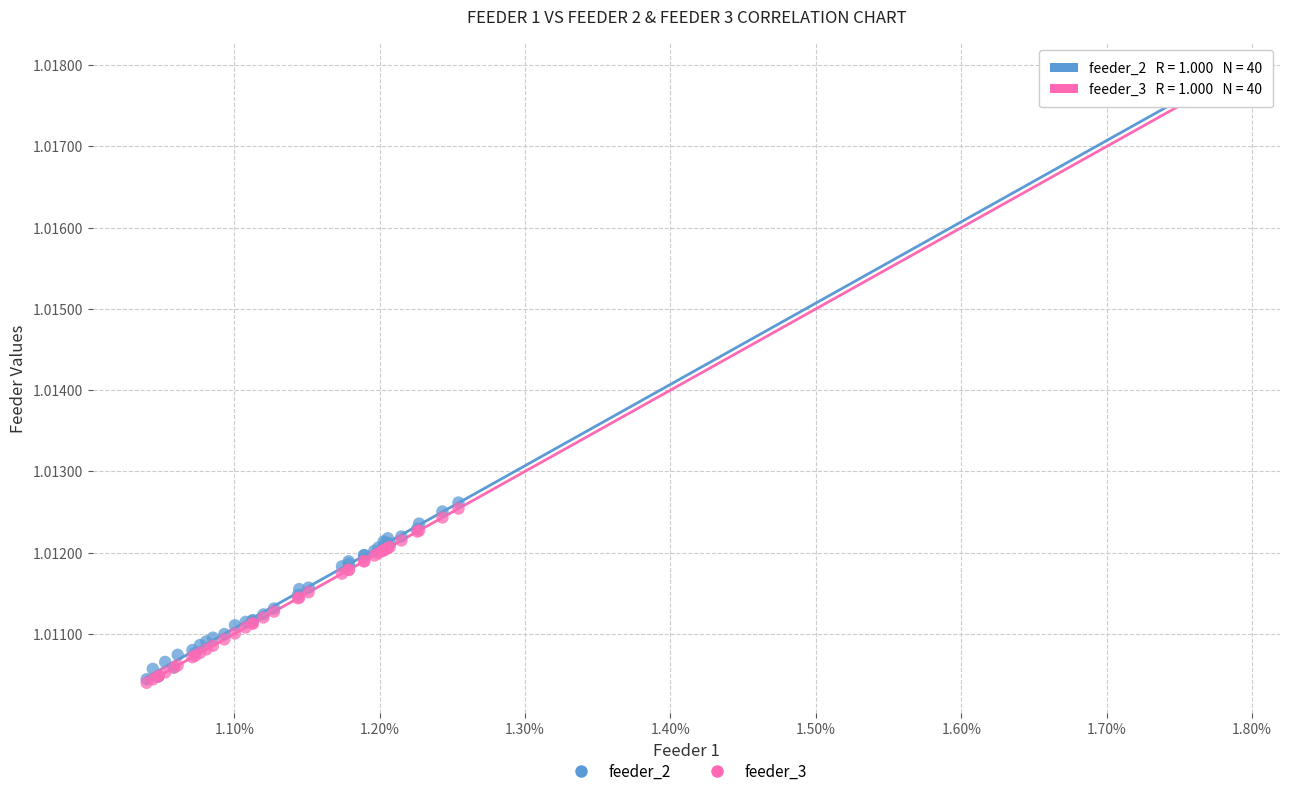

What are all the series names shown in the legend?

feeder_2, feeder_3